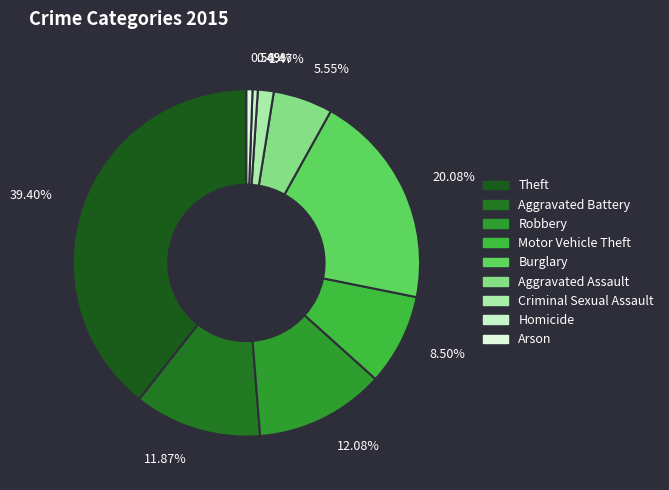

Which has a higher value, 20.08% or 12.08%?

20.08%